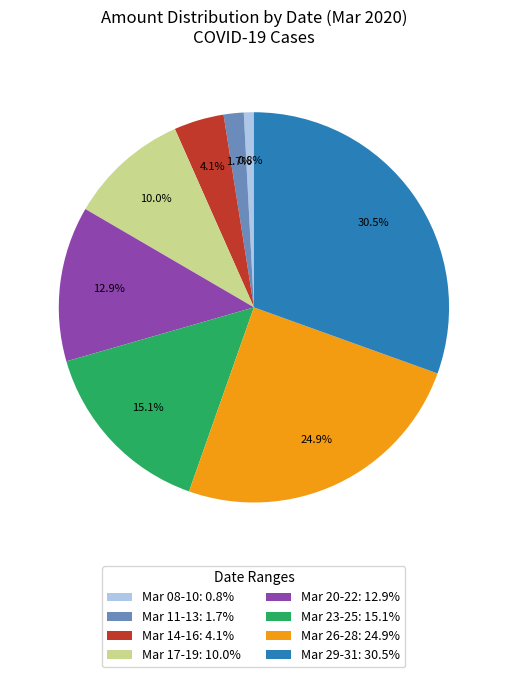

Is the sum of Mar 20-22: 12.9% and Mar 29-31: 30.5% greater than half?

No